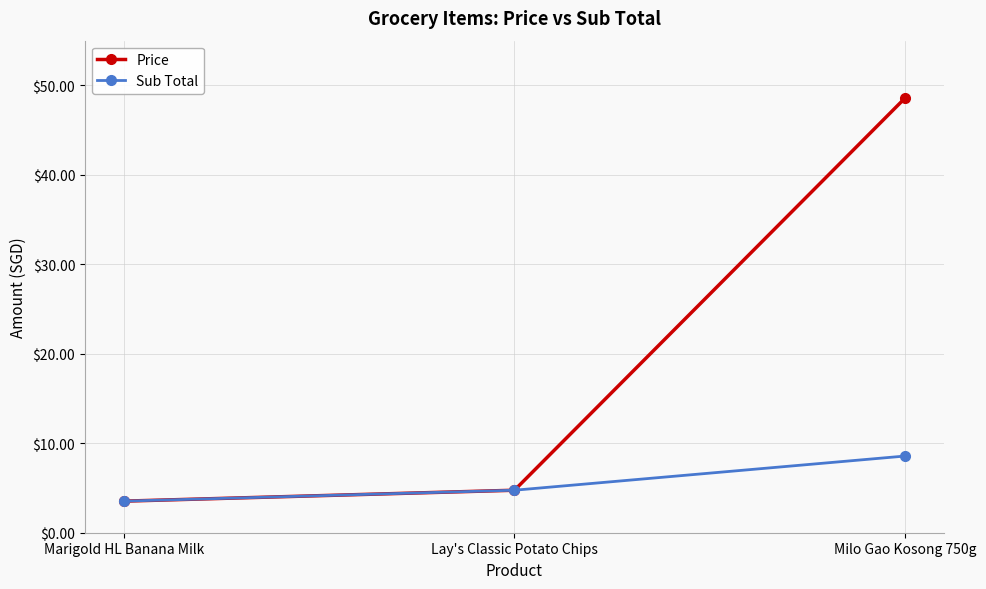

What is the total value across all series at Lay's Classic Potato Chips?

9.5